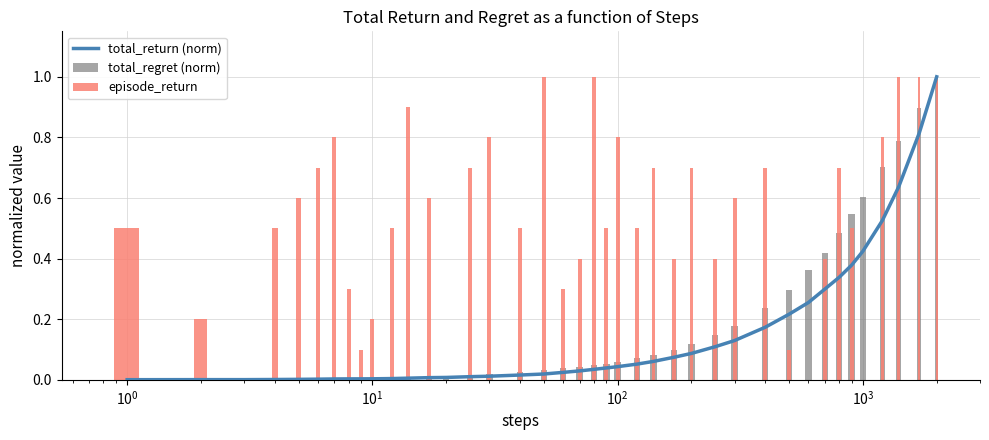

How many groups of bars are there?

40